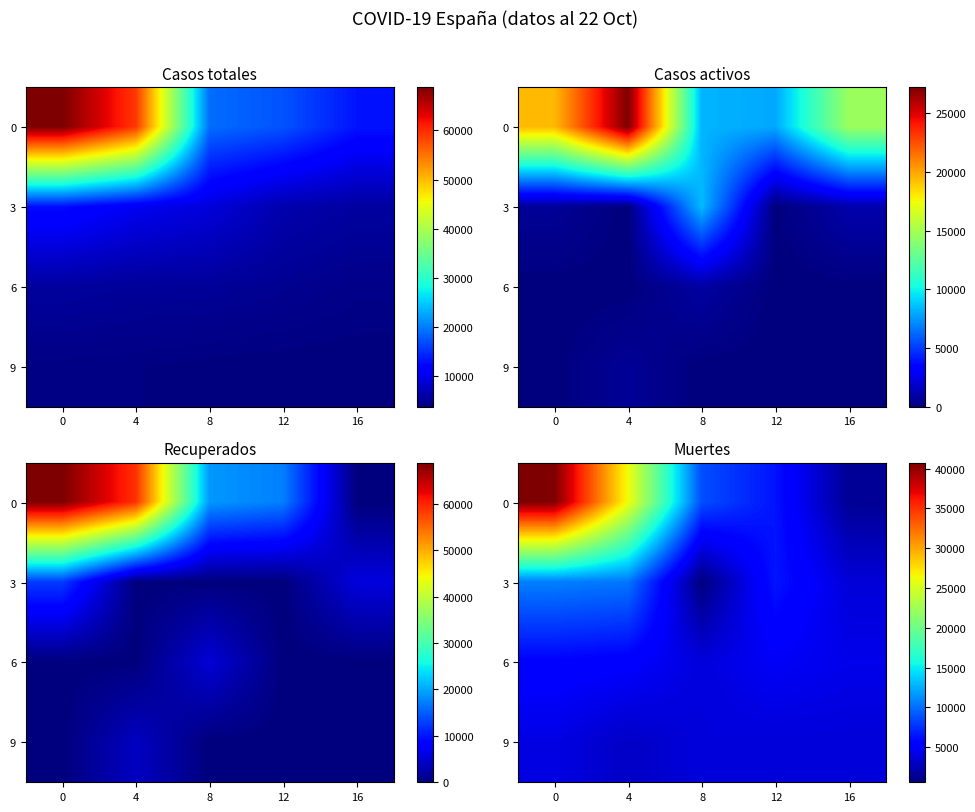

What is the total value across all series at 0?

61168